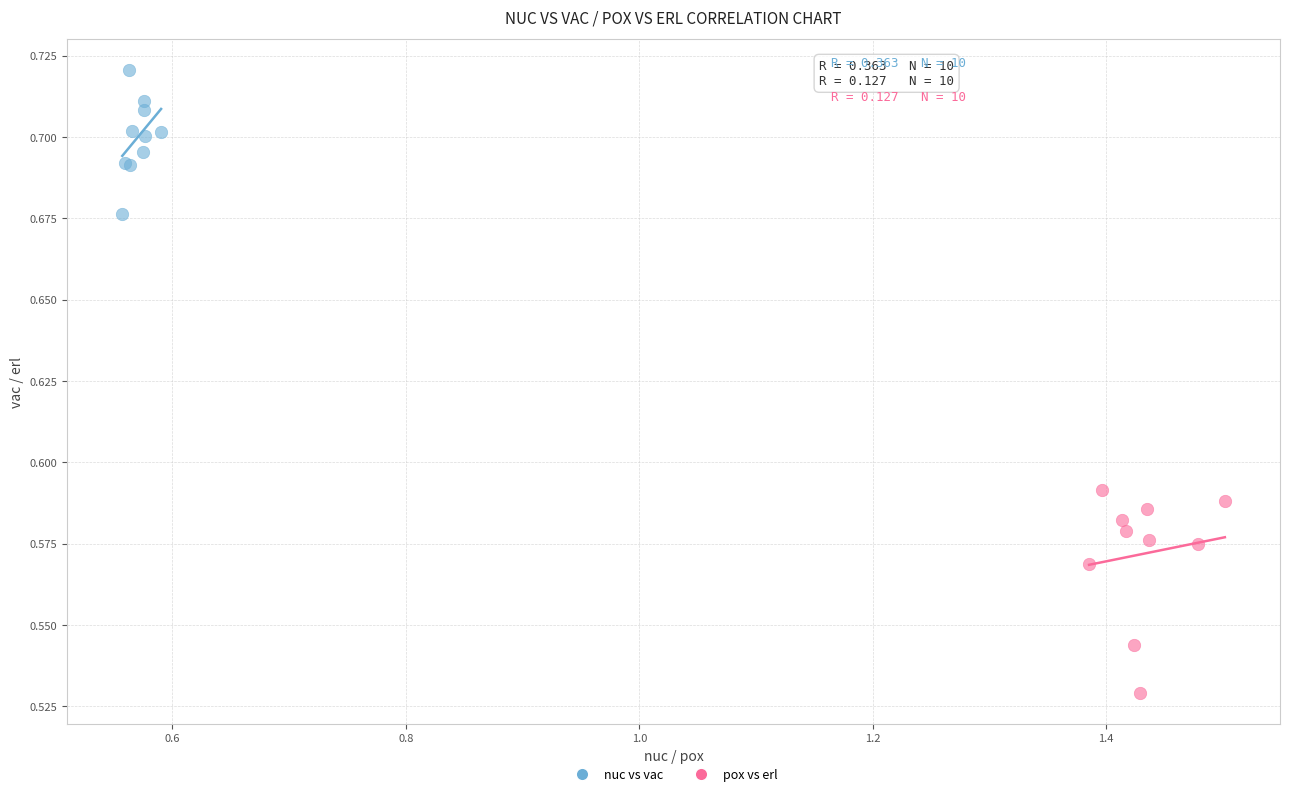

What are all the series names shown in the legend?

nuc vs vac, pox vs erl